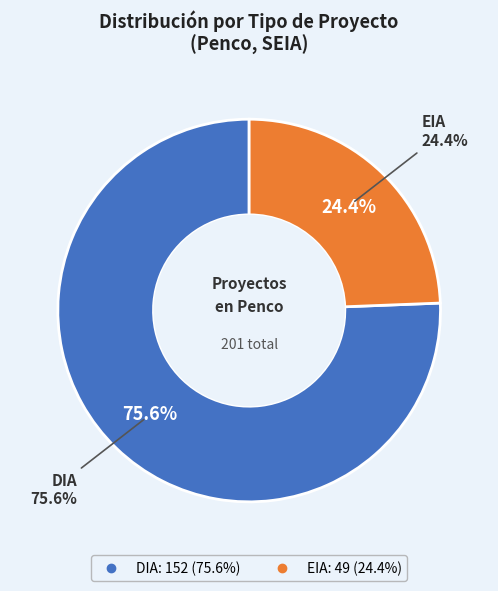

Rank the categories by value from lowest to highest.

EIA, DIA